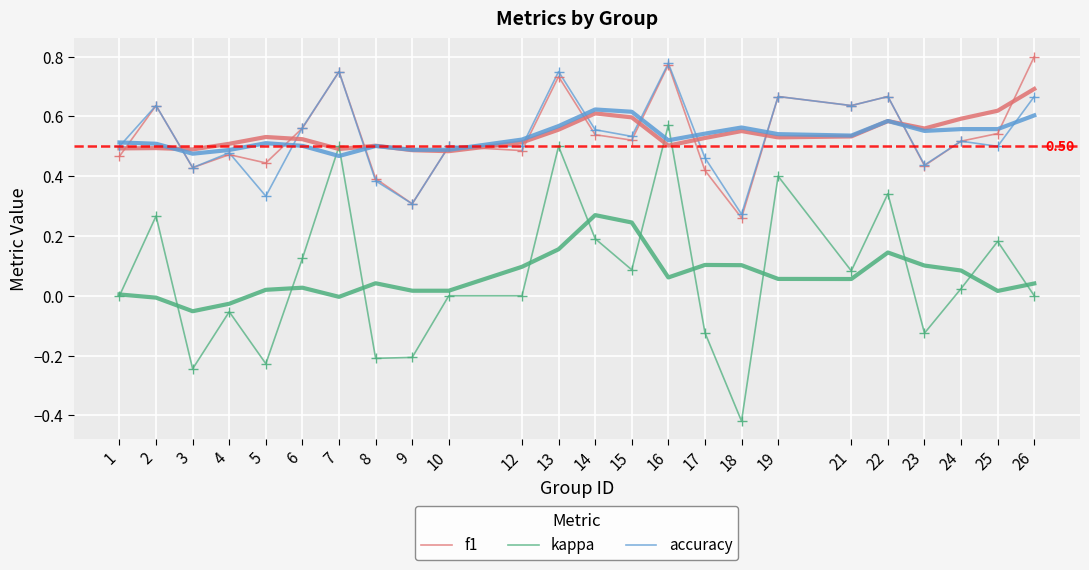

What is the value of the kappa point at the 14th from the left?

0.1